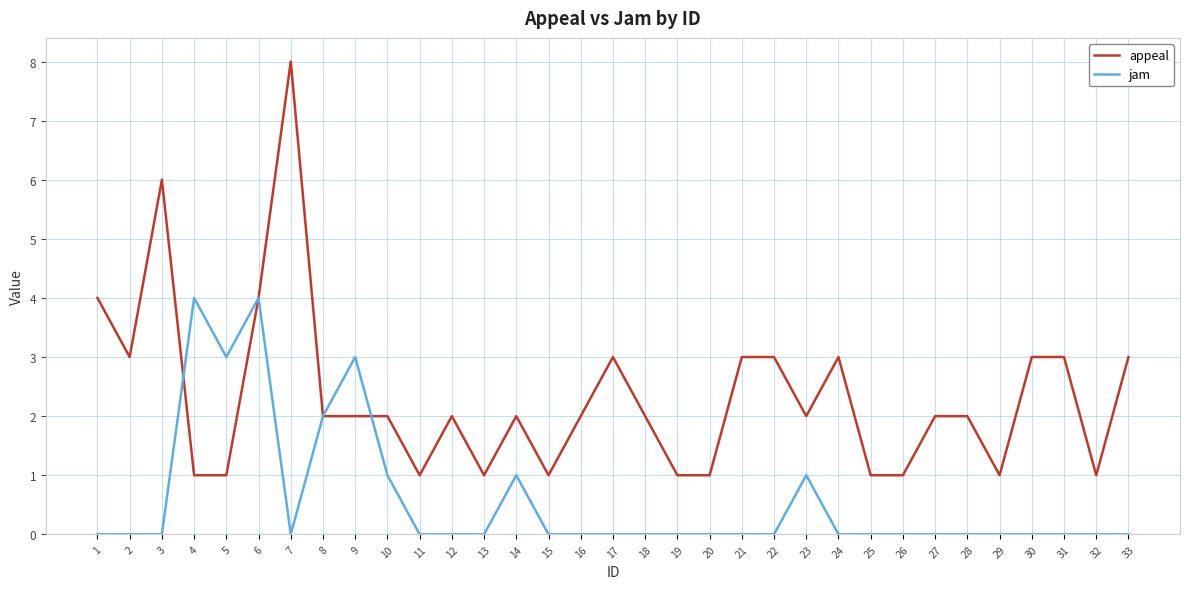

What is the total value across all series at 3?

6